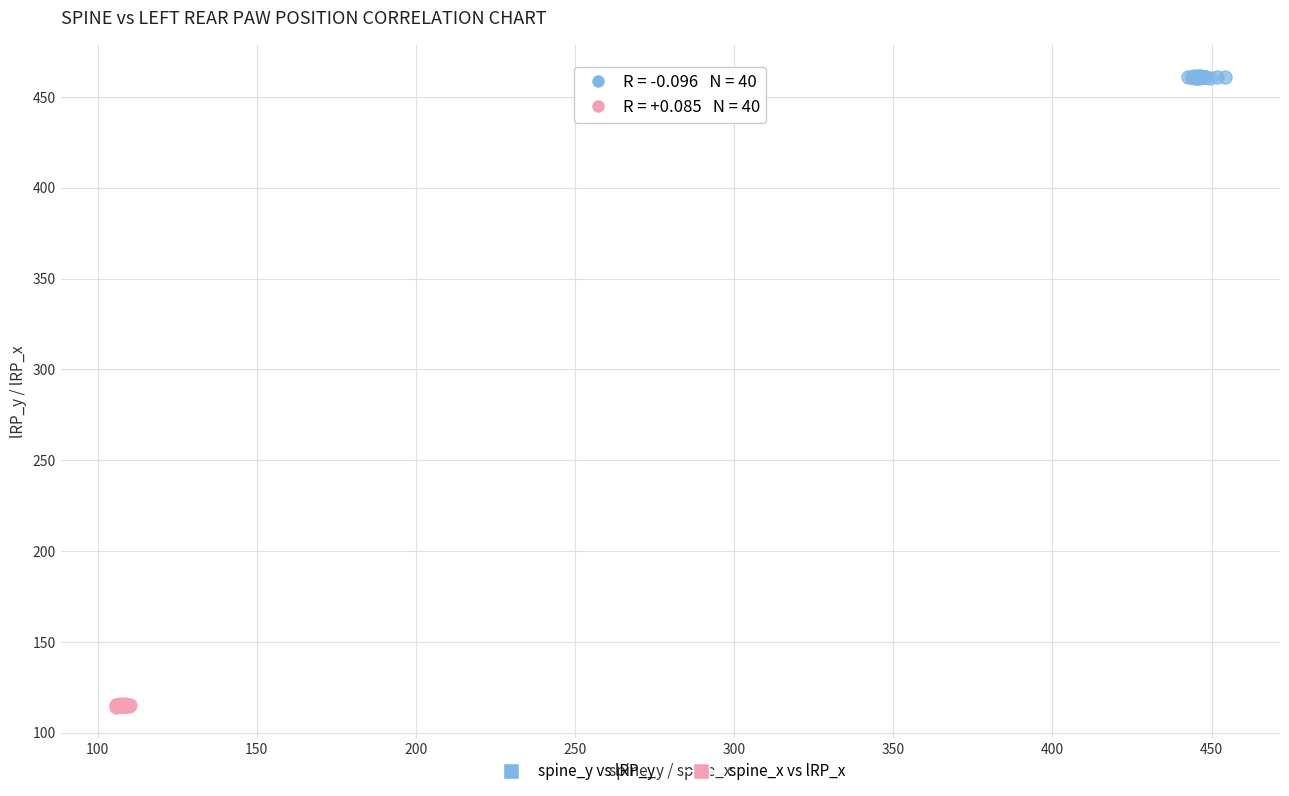

Which series reaches the maximum Y coordinate?

spine_y vs lRP_y